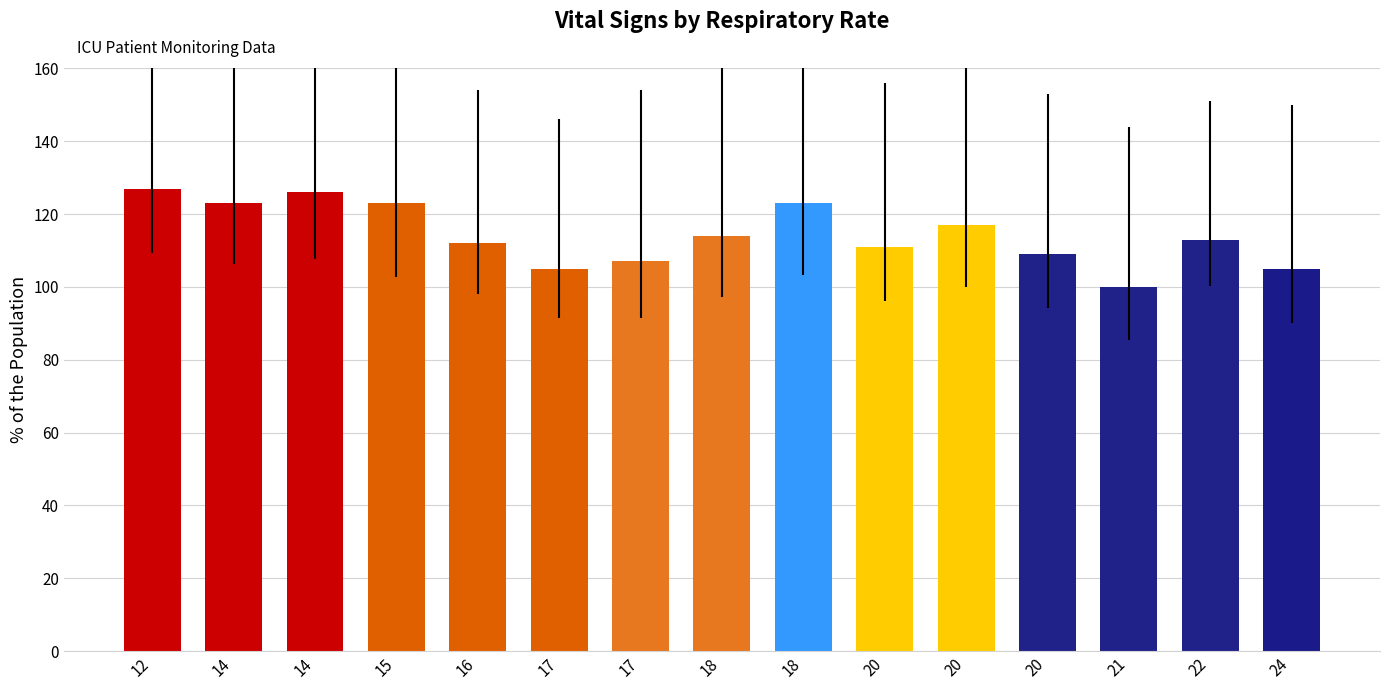

Which label corresponds to the smallest value in the chart?

21